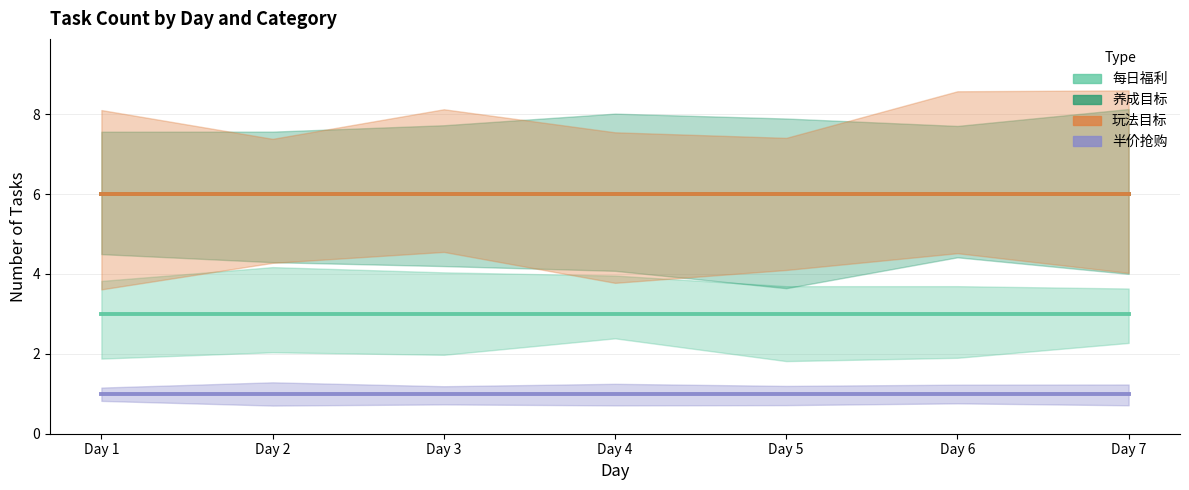

True or false: 玩法目标 and 每日福利 intersect in this chart.

False